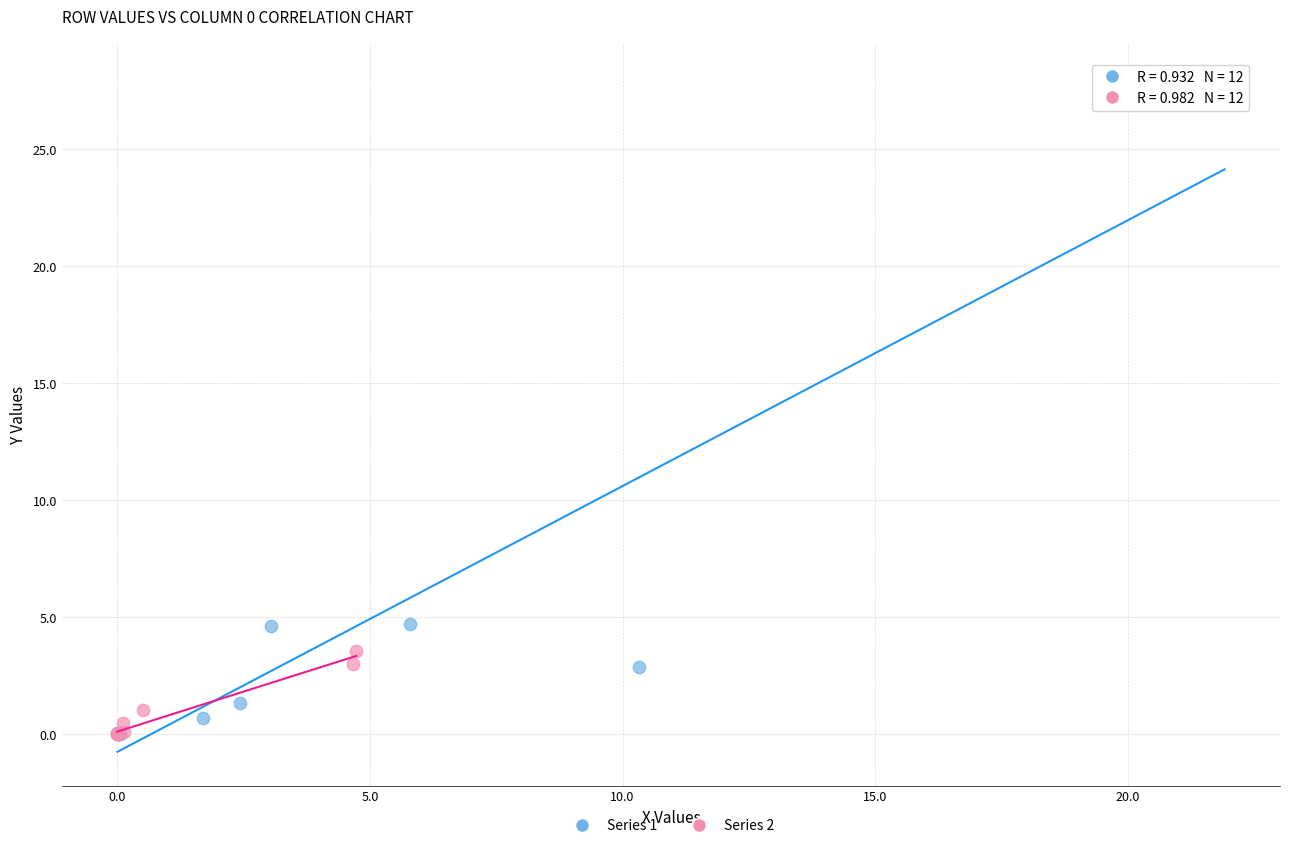

Which series has the widest spread of Y values?

Series 1